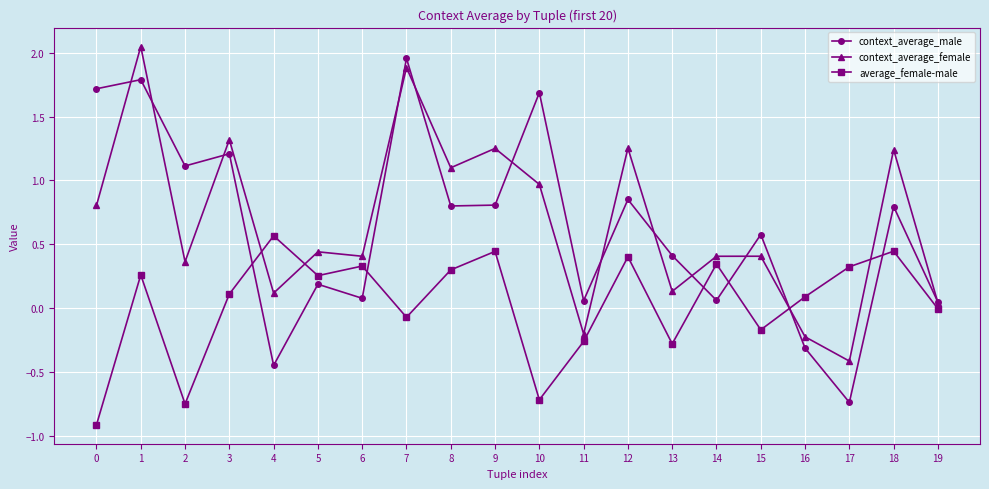

True or false: context_average_male has more than 0 interior local peaks.

True